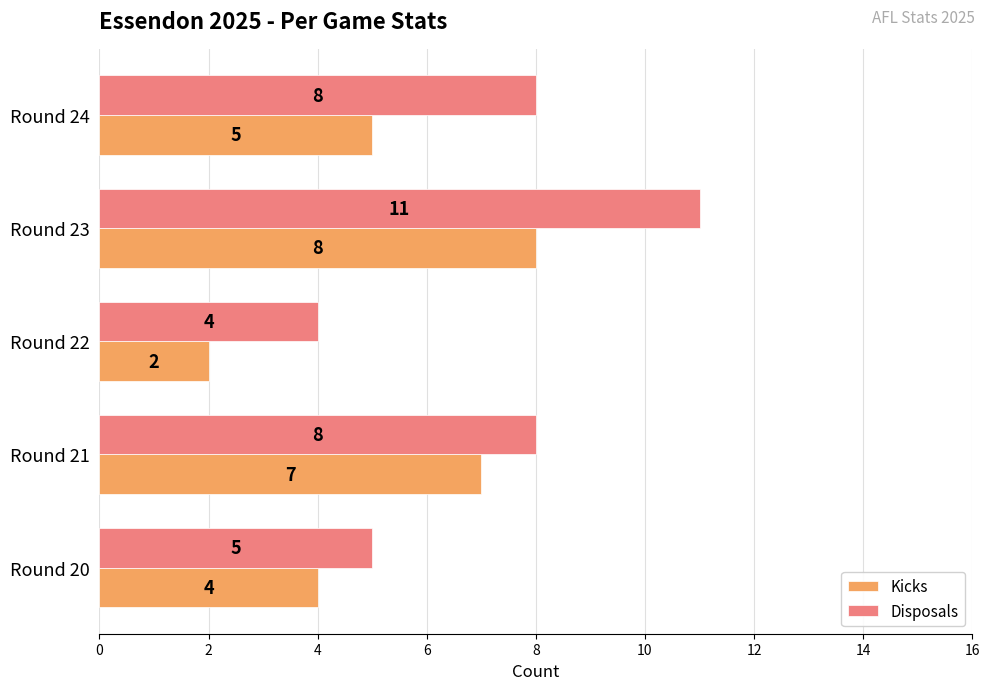

Rank the categories by Kicks value from highest to lowest.

Round 23, Round 21, Round 24, Round 20, Round 22